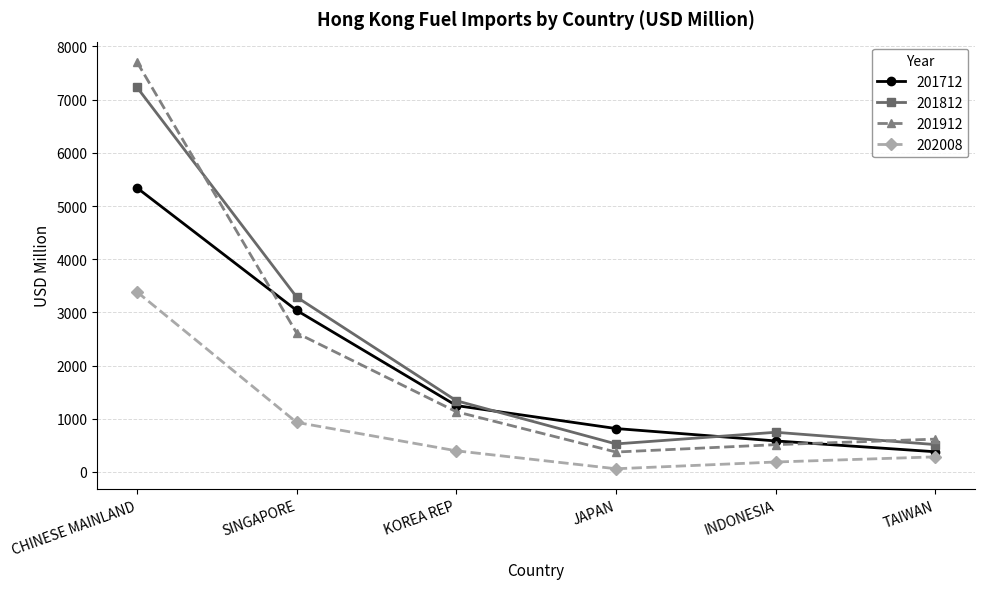

What is the difference between the second highest and minimum values in the 201812 series?

2773.6